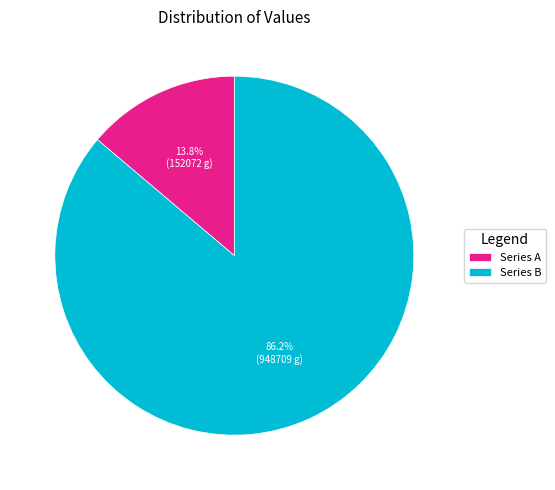

How many slices are in this pie chart?

2